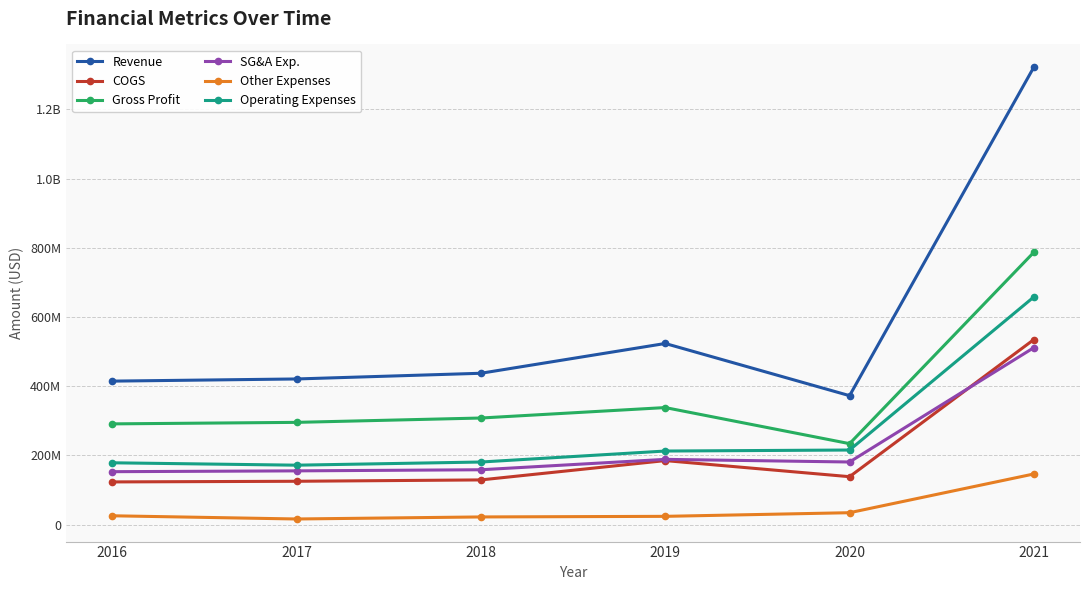

Is this an area chart (filled region under the line)?

No